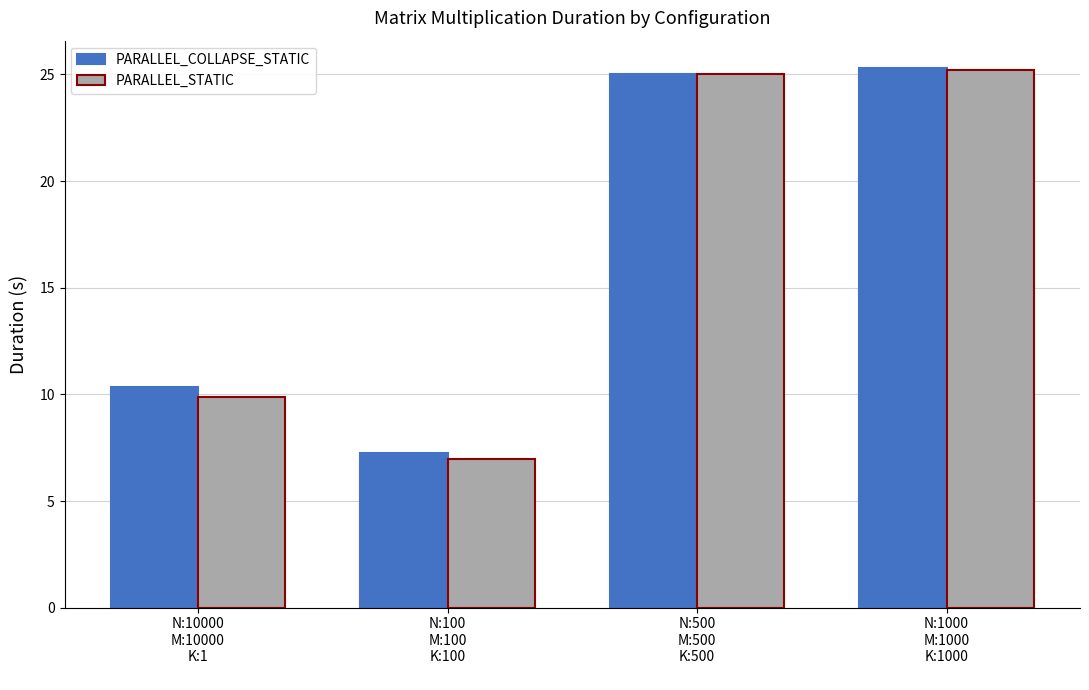

Where is PARALLEL_STATIC nearest to the value 16?

N:10000
M:10000
K:1
